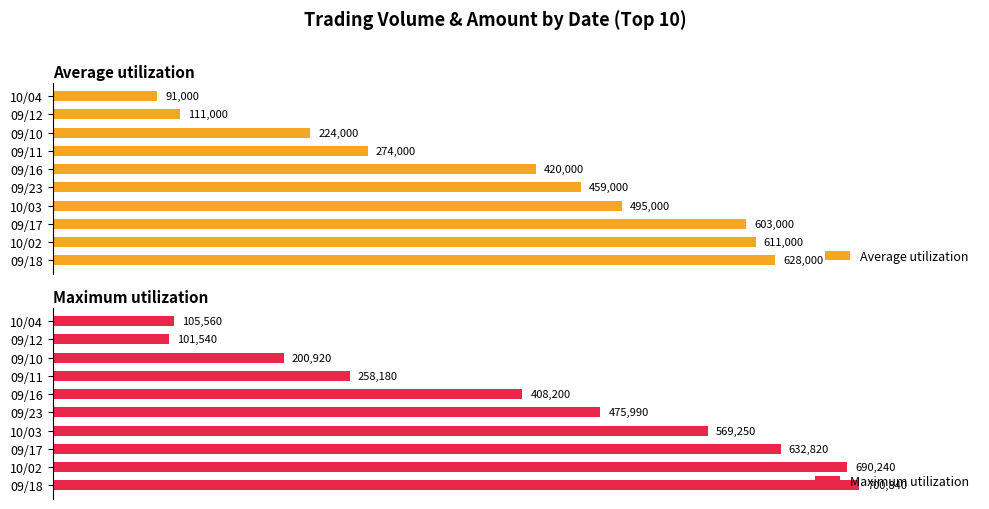

How many values in the Maximum utilization series are below 475990?

5